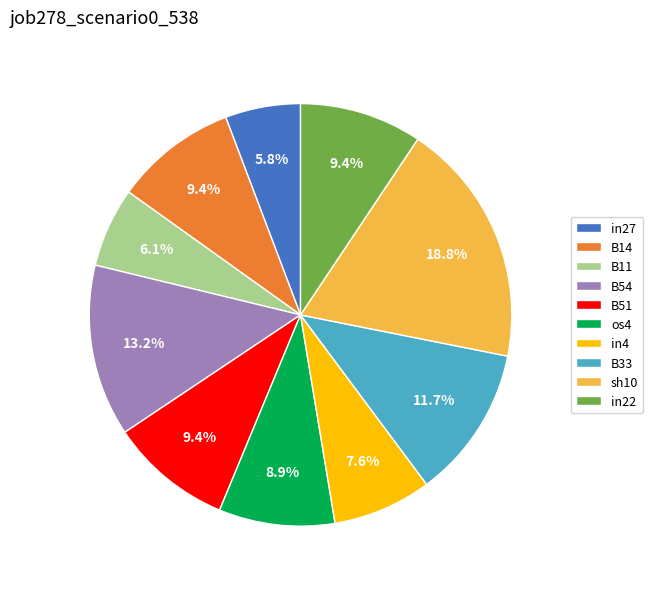

Does B51 represent more than half of the total?

No